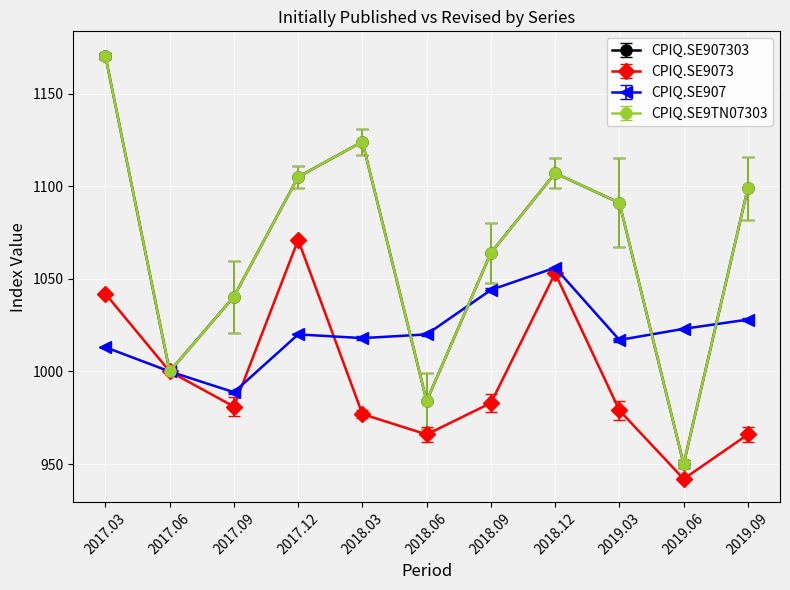

Is the value of CPIQ.SE907 at 2018.12 greater than the value of CPIQ.SE9073 at 2017.09?

Yes